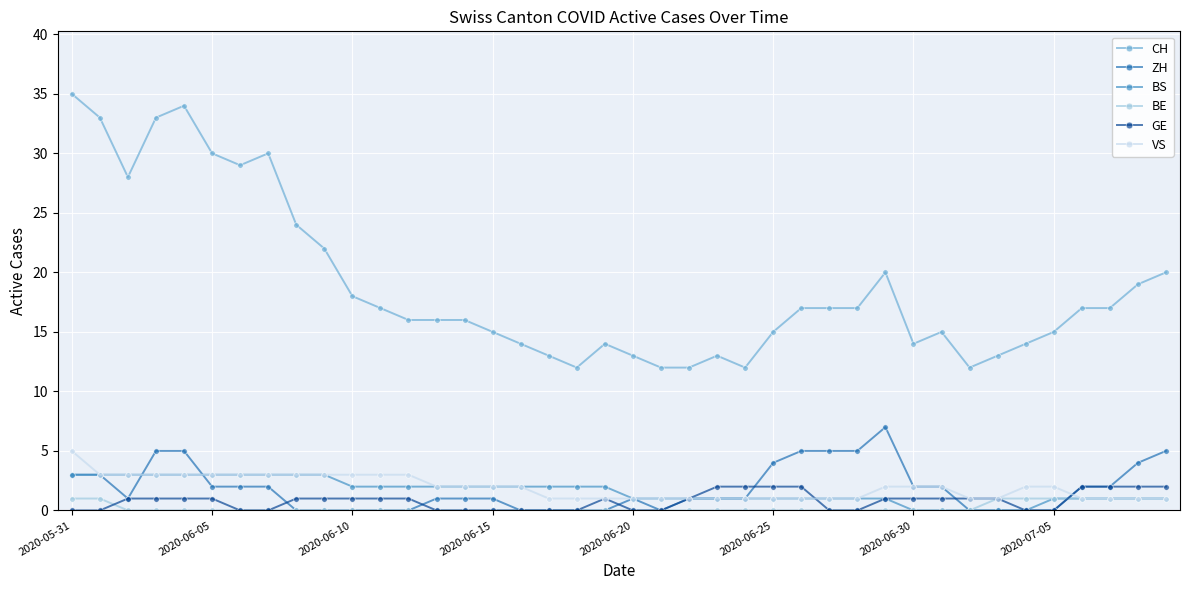

Which series has the largest total across all categories?

CH